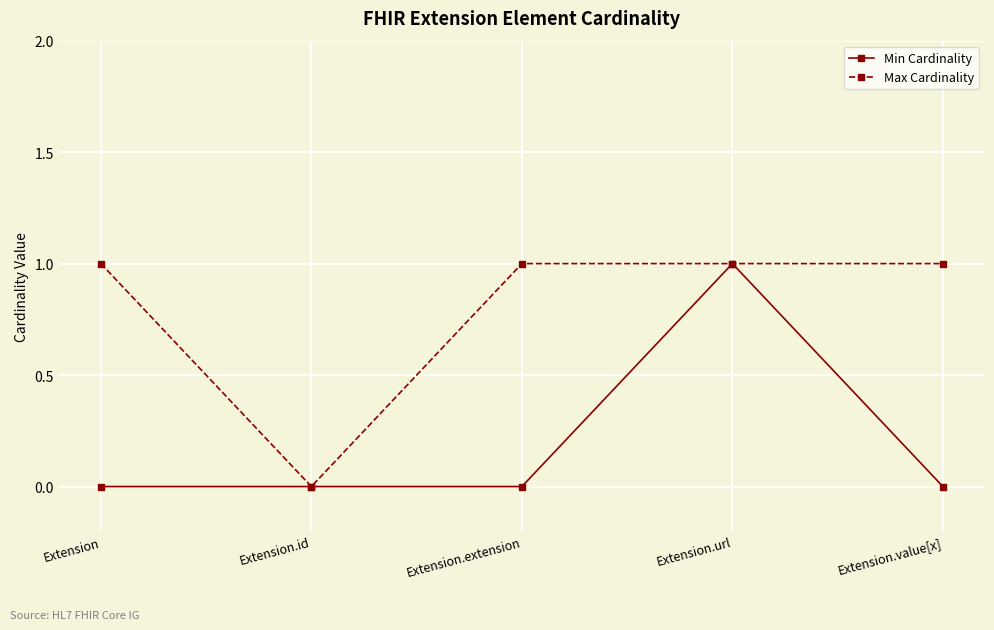

How many lines are shown in the chart?

2